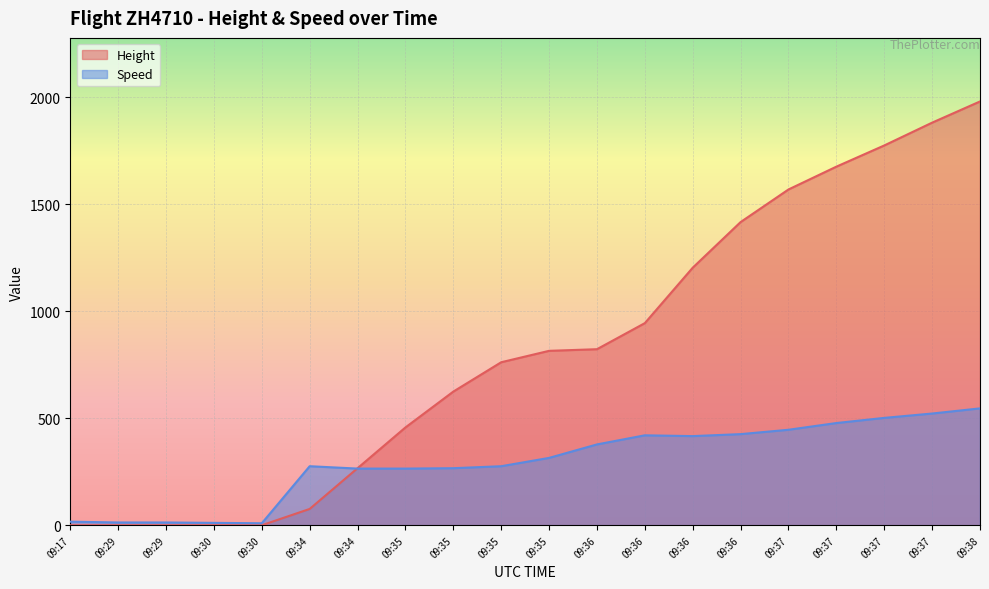

Reading left to right, list all the values displayed in this chart.

Height: 0.0	0.0	0.0	0.0	0.0	76.2	266.7	457.2	624.8	762.0	815.3	823.0	944.9	1204.0	1417.3	1569.7	1676.4	1775.5	1882.1	1981.2
Speed: 16.7	13.0	13.0	11.1	9.3	275.9	264.8	264.8	266.7	275.9	314.8	377.8	420.4	416.7	426.0	446.3	477.8	501.9	522.3	546.3